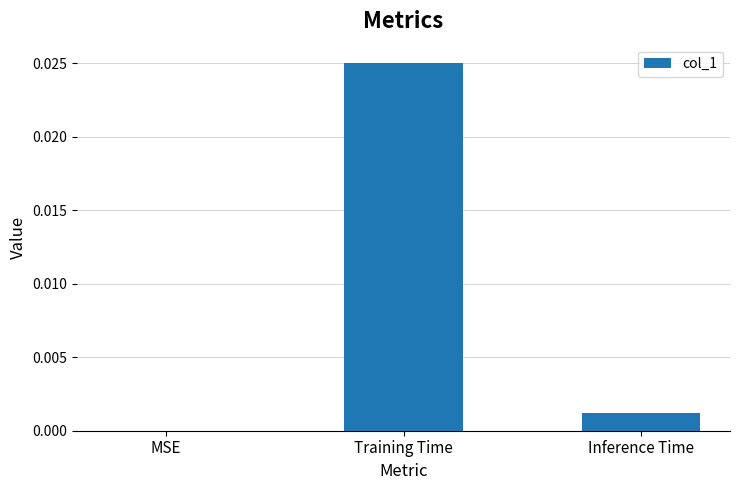

Count the number of categories in the chart.

3